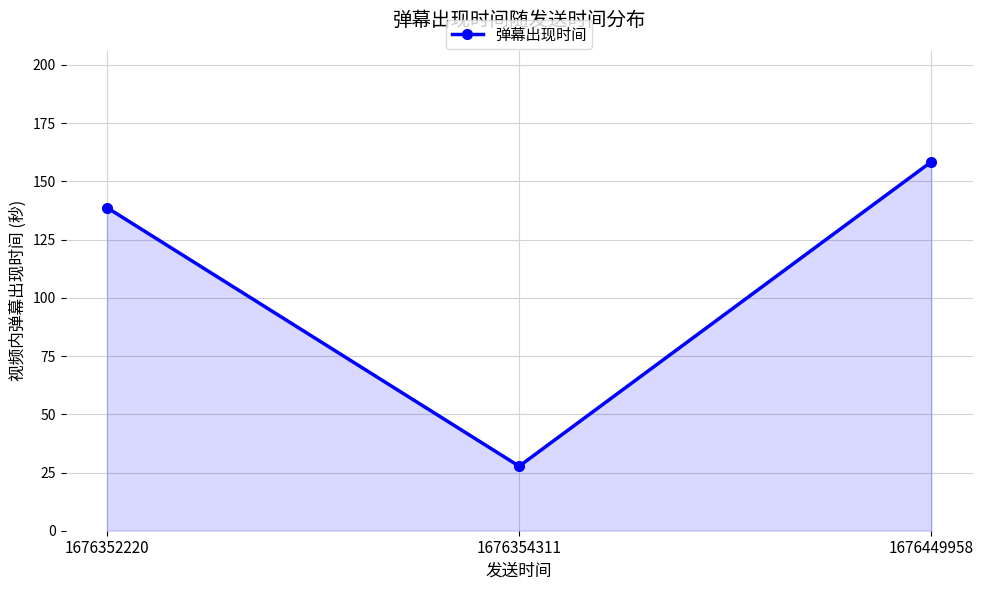

Read the value at 1676449958.

158.5